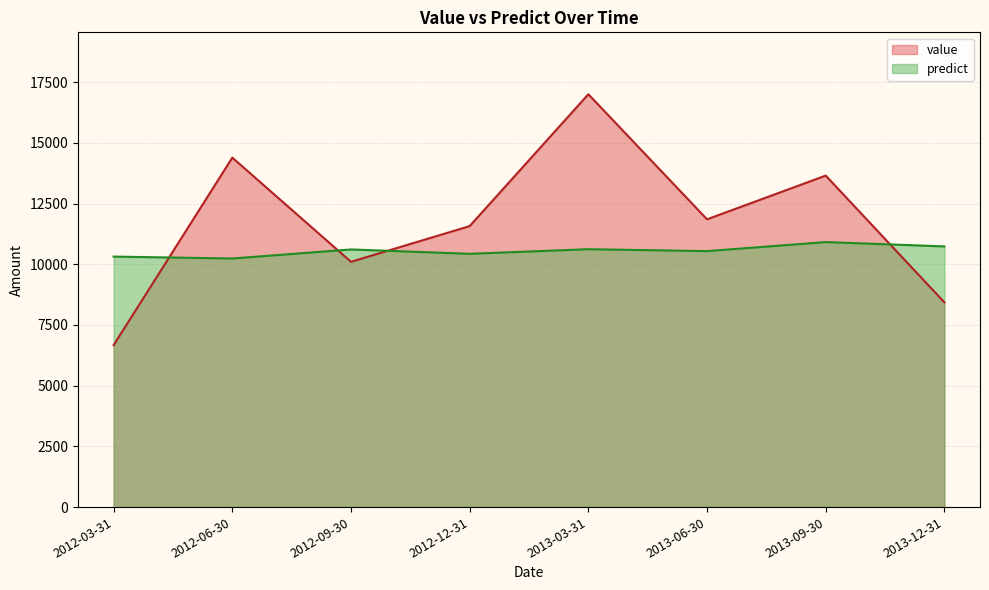

Which series has the largest total across all categories?

value